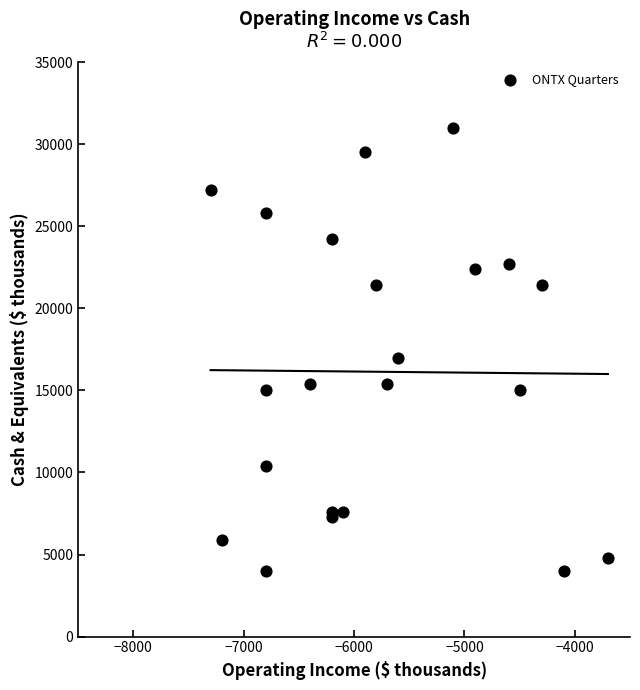

What Y value in the scatter plot is closest to 17500?

17000